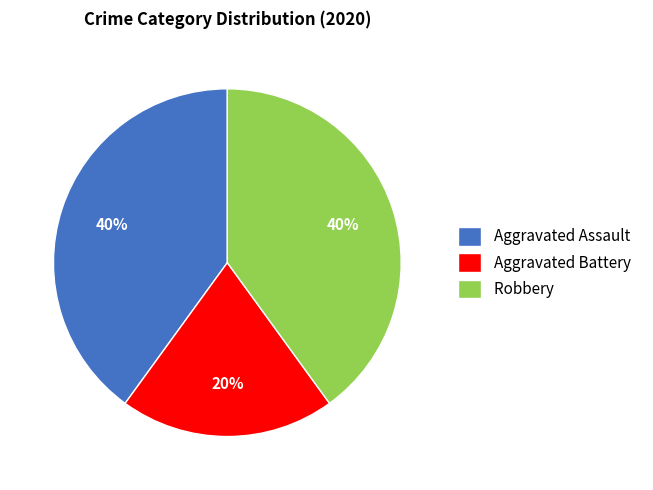

How many slices are in this pie chart?

3